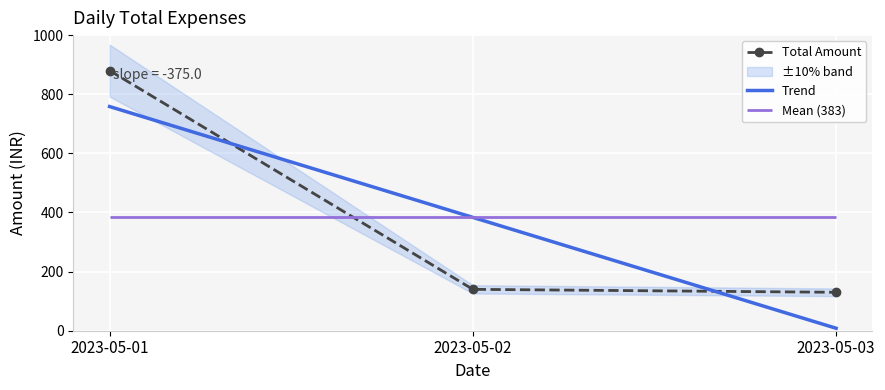

The value of Total Amount at 2023-05-01 is 359.1. True or false?

False